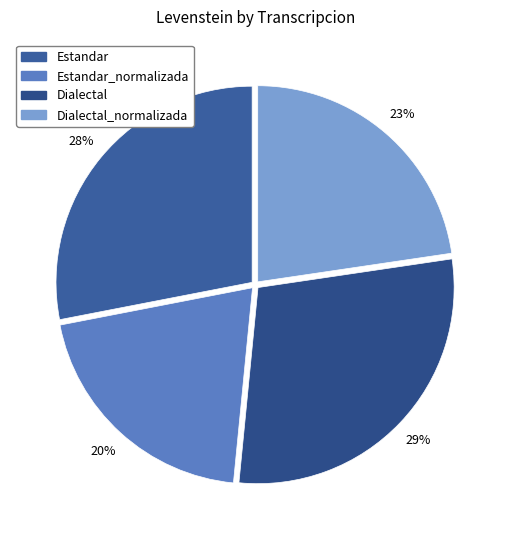

How many slices are in this pie chart?

4